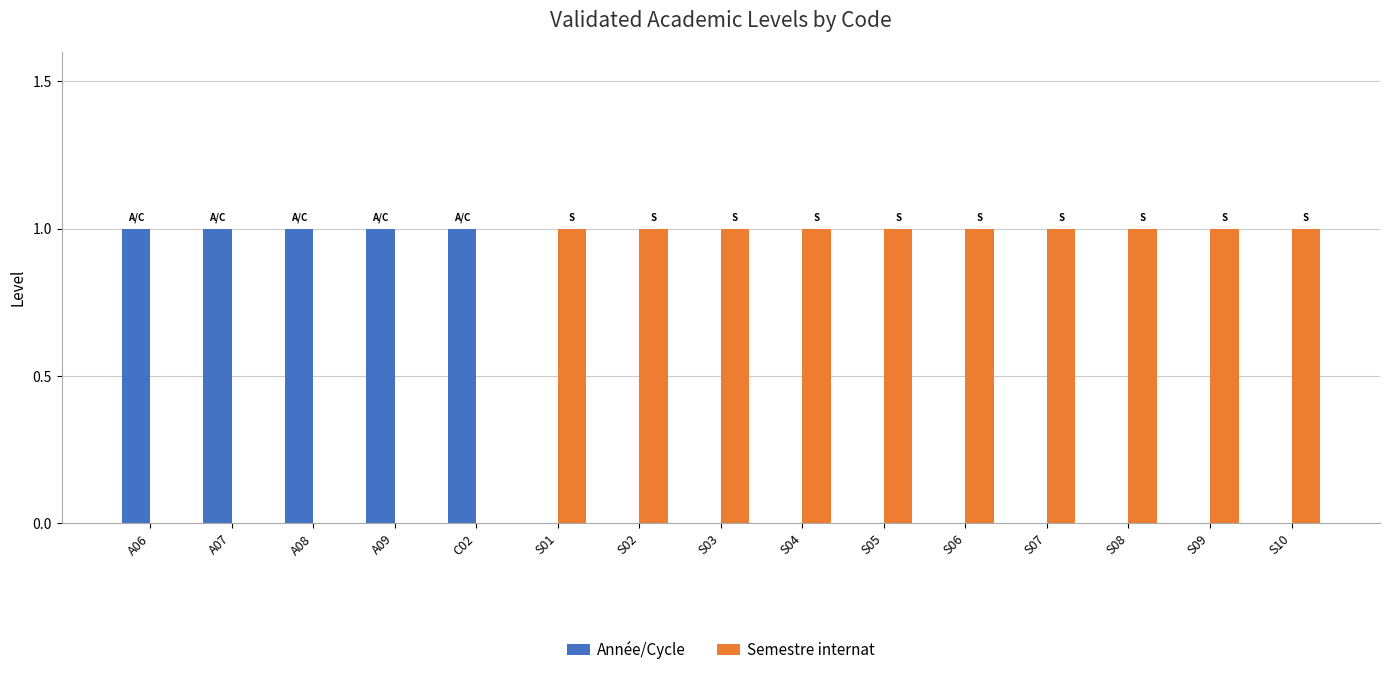

Is the value of Année/Cycle at S10 greater than the value of Semestre internat at S09?

No